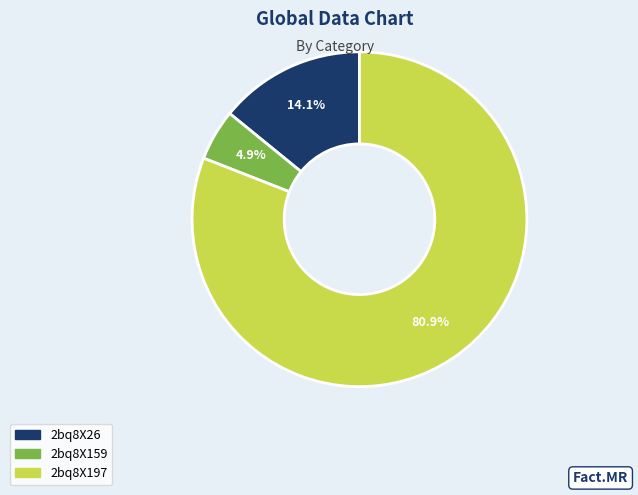

To the nearest percent, what portion does 2bq8X159 represent?

5%